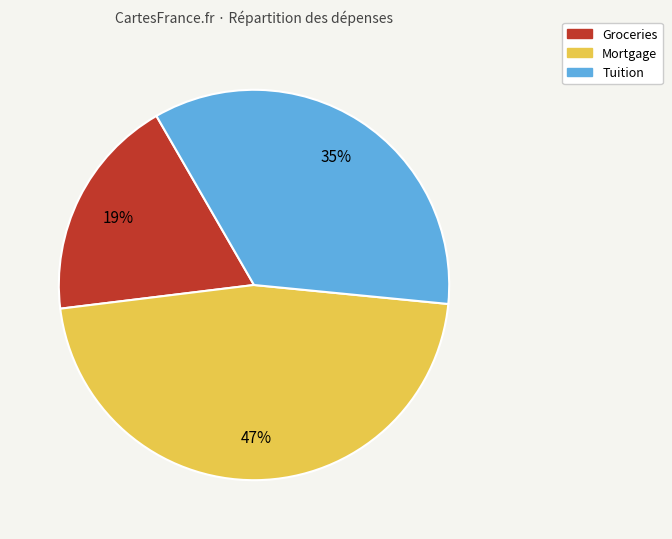

Which slice is the smallest?

Groceries